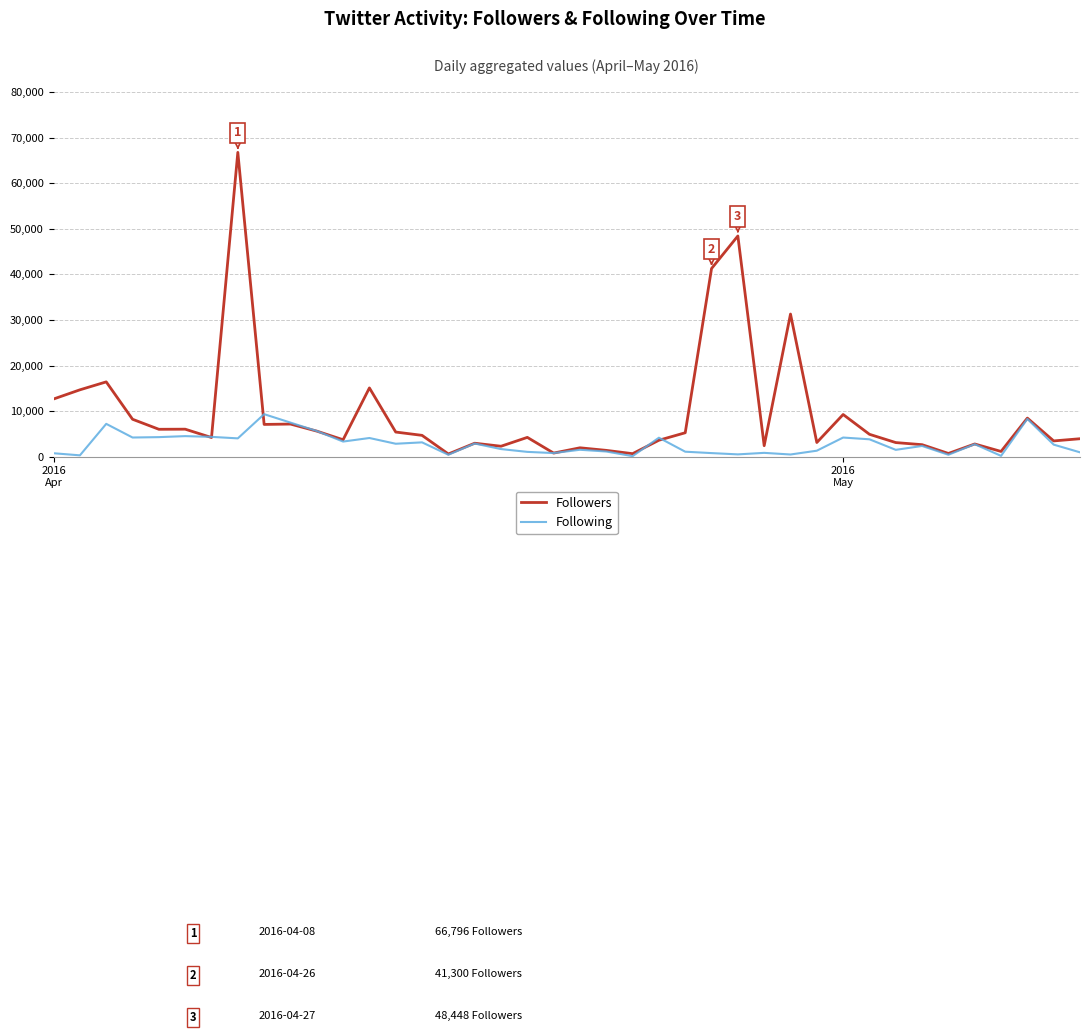

List the series in order of their overall mean, lowest first.

Following, Followers